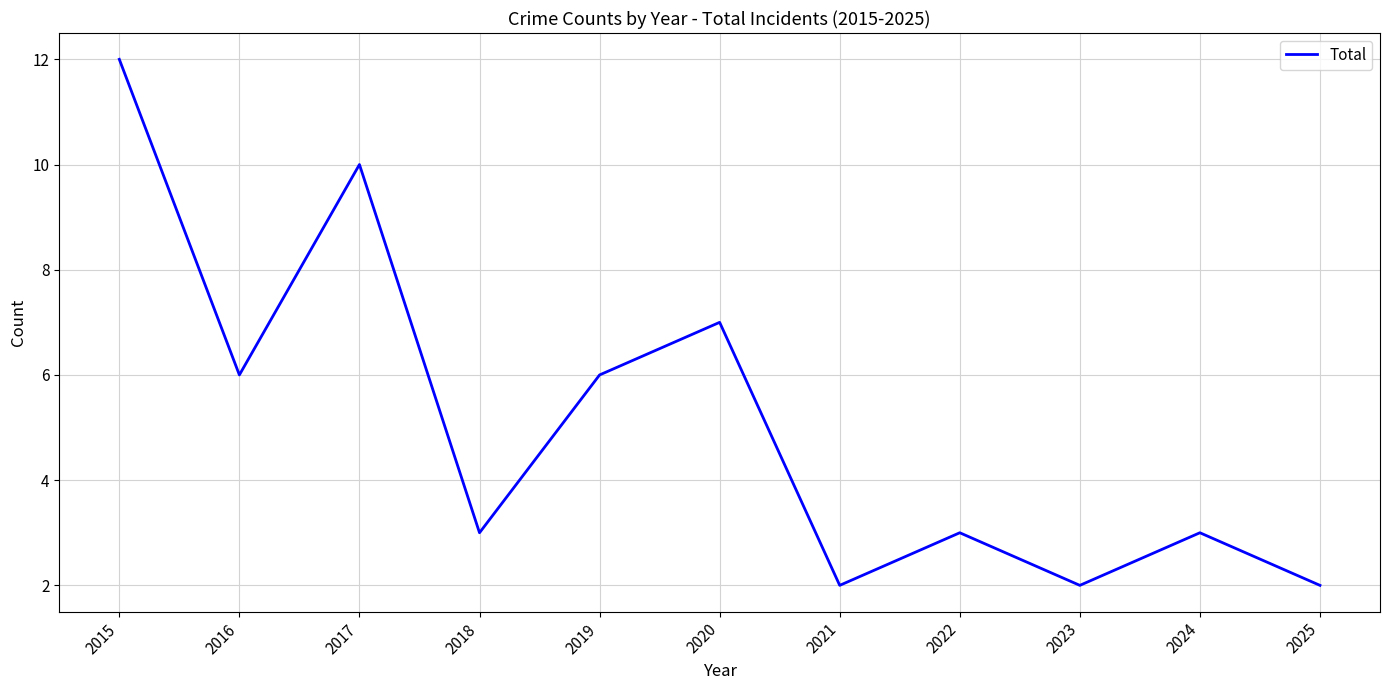

Approximately how many times larger is the value at 2021 compared to 2016?

0.3